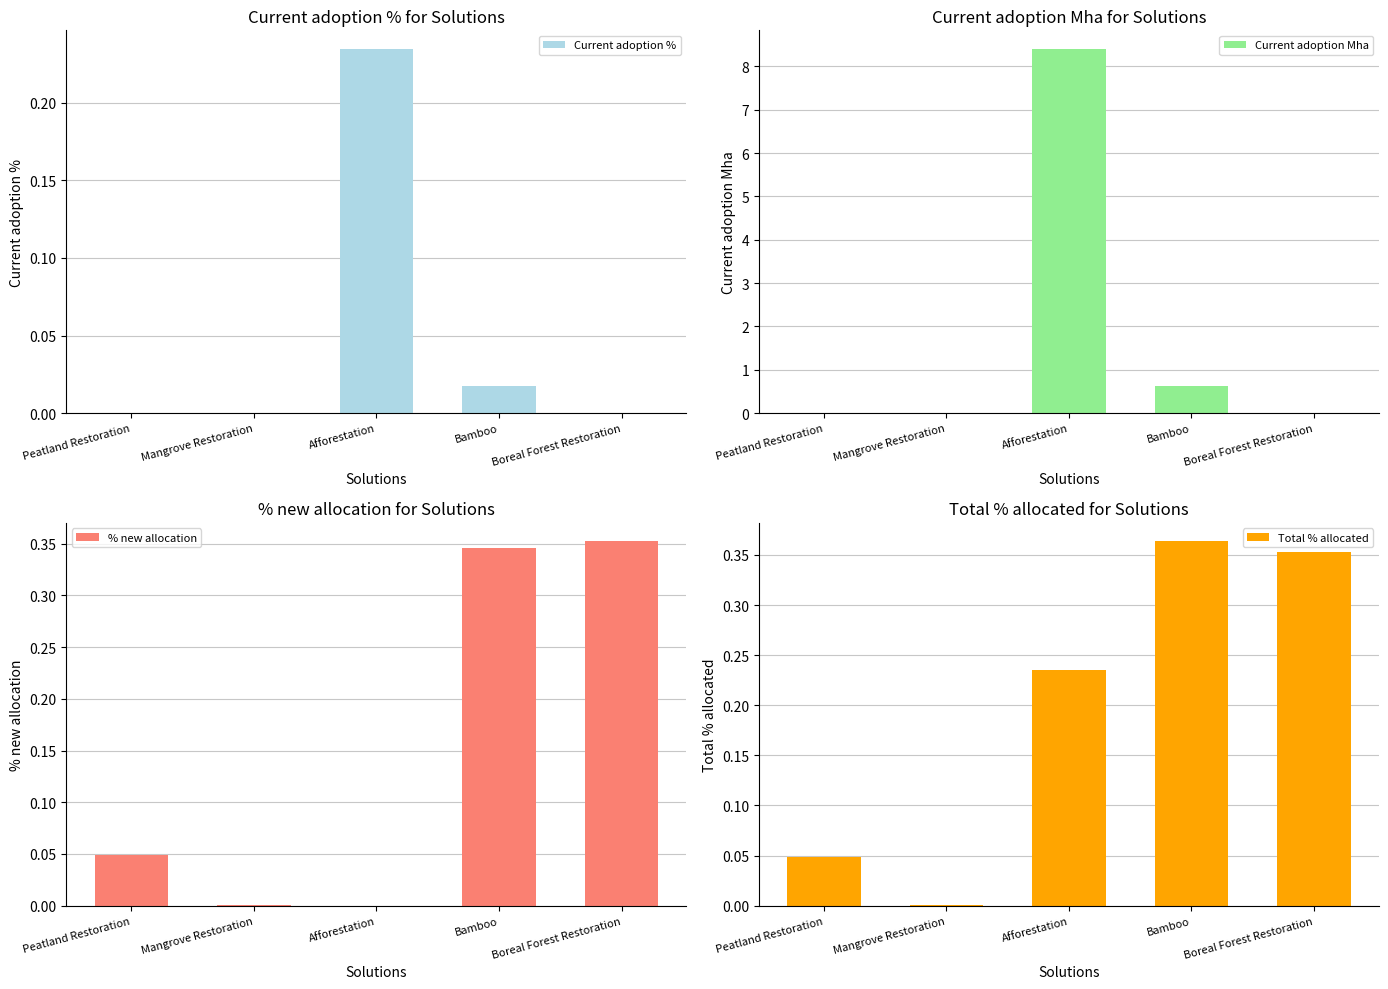

What is the label of the 2nd bar from the right?

Bamboo